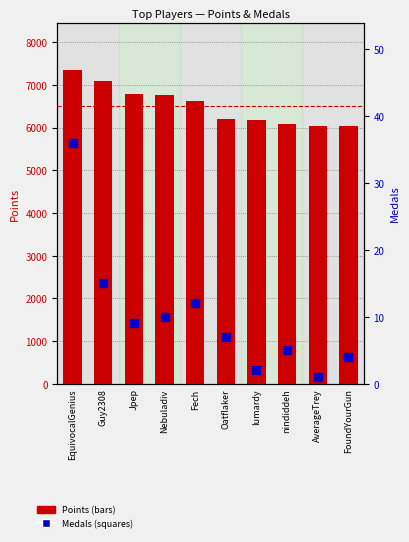

Which series has the largest total across all categories?

Points